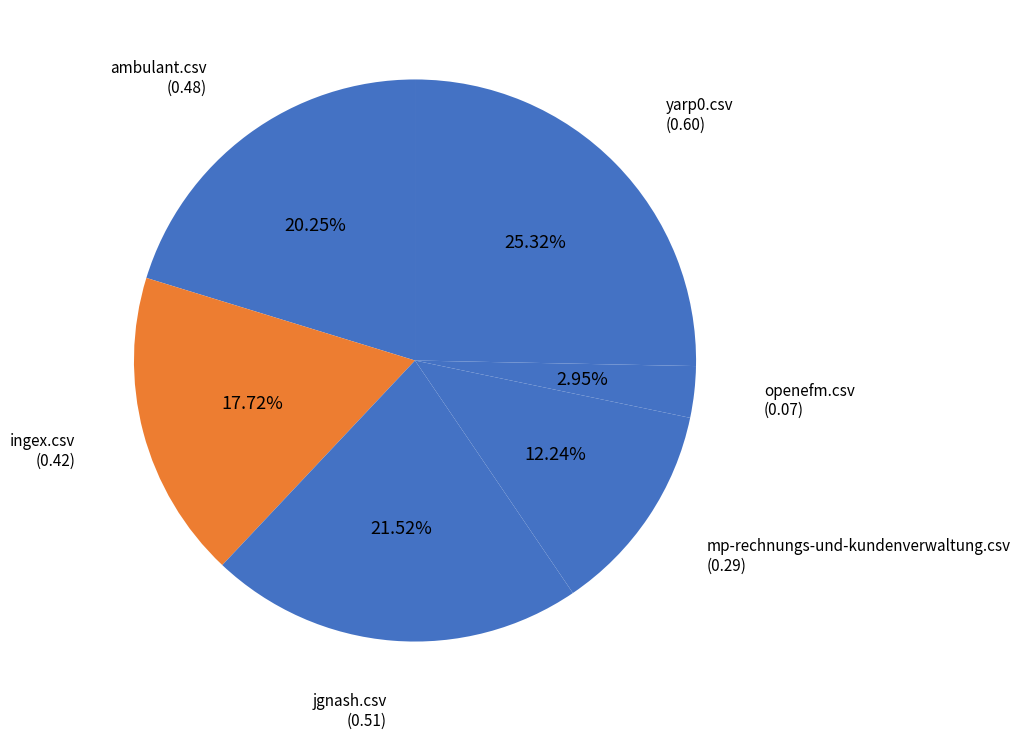

Rank the categories by value from highest to lowest.

yarp0.csv, jgnash.csv, ambulant.csv, ingex.csv, mp-rechnungs-und-kundenverwaltung.csv, openefm.csv